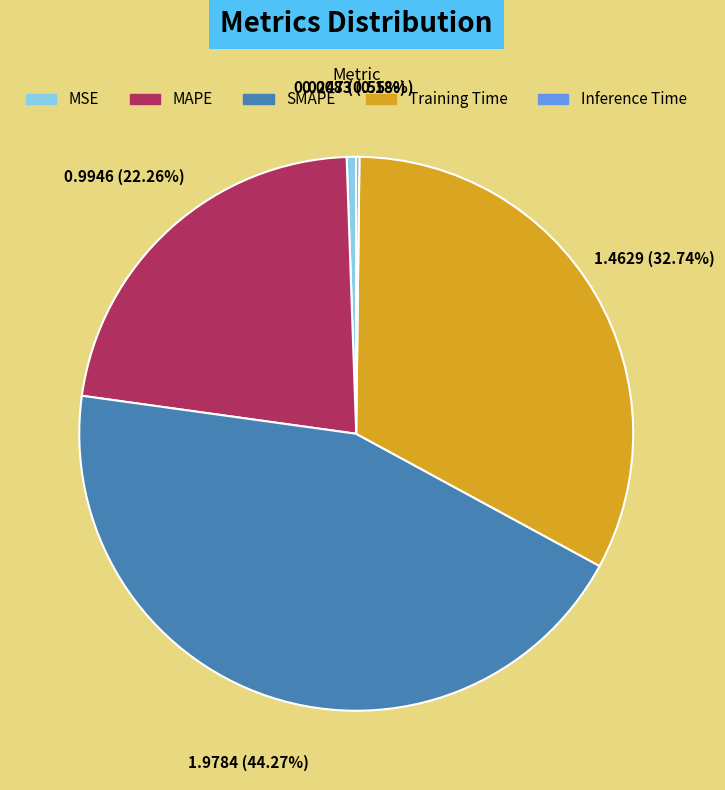

Does any single category account for the majority?

No